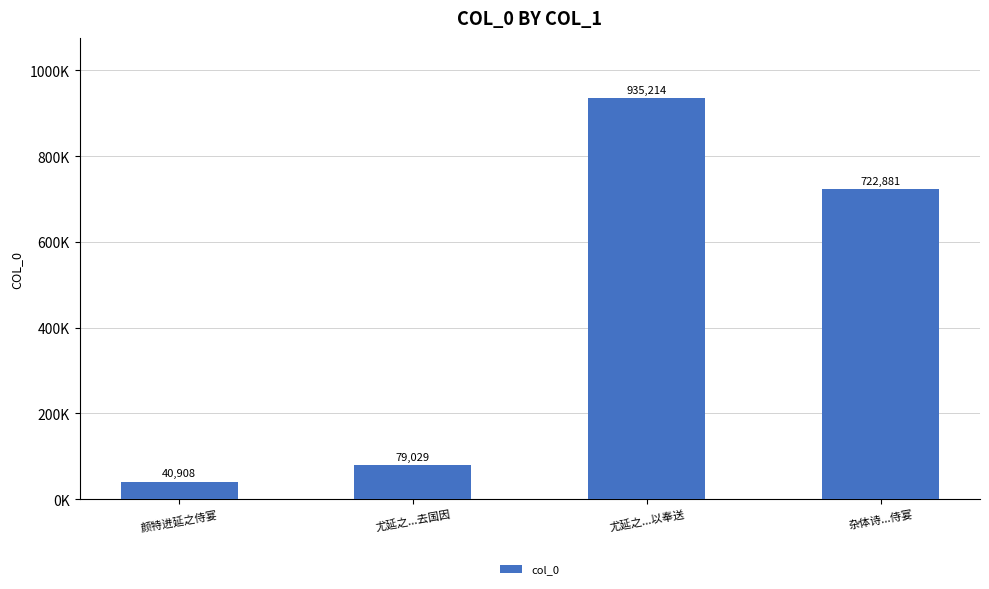

Are the bars horizontal?

No